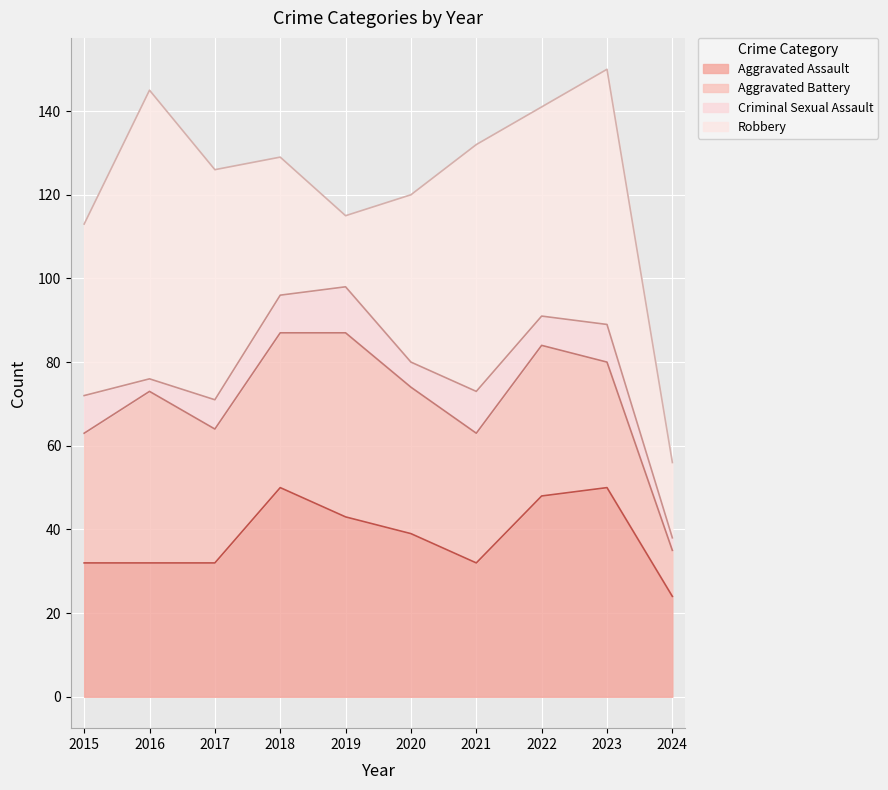

True or false: Aggravated Battery and Criminal Sexual Assault intersect in this chart.

False